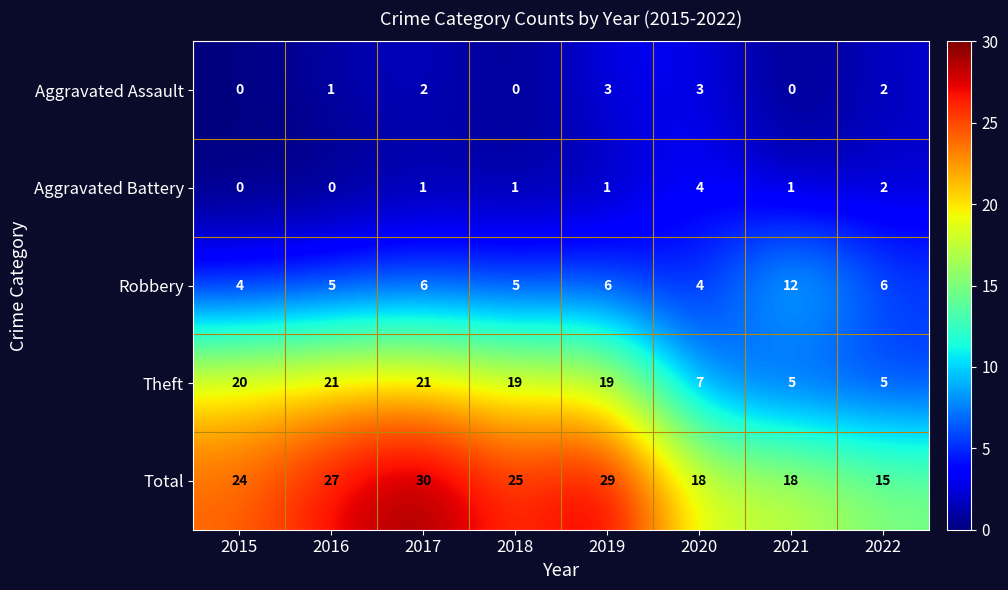

How many Robbery values are between 5 and 6?

5